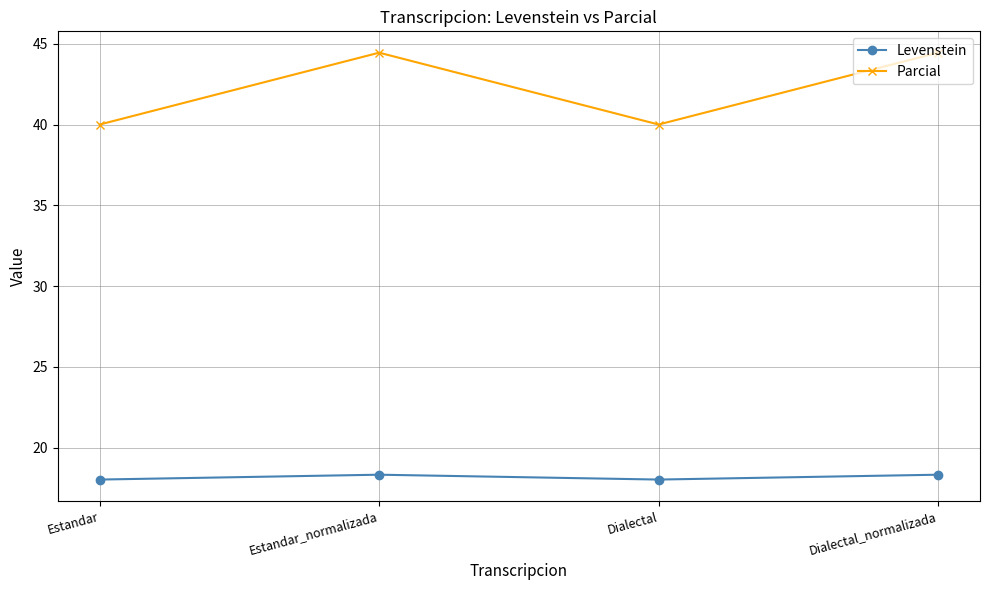

What is the difference between the second highest and second lowest values in the Levenstein series?

0.3